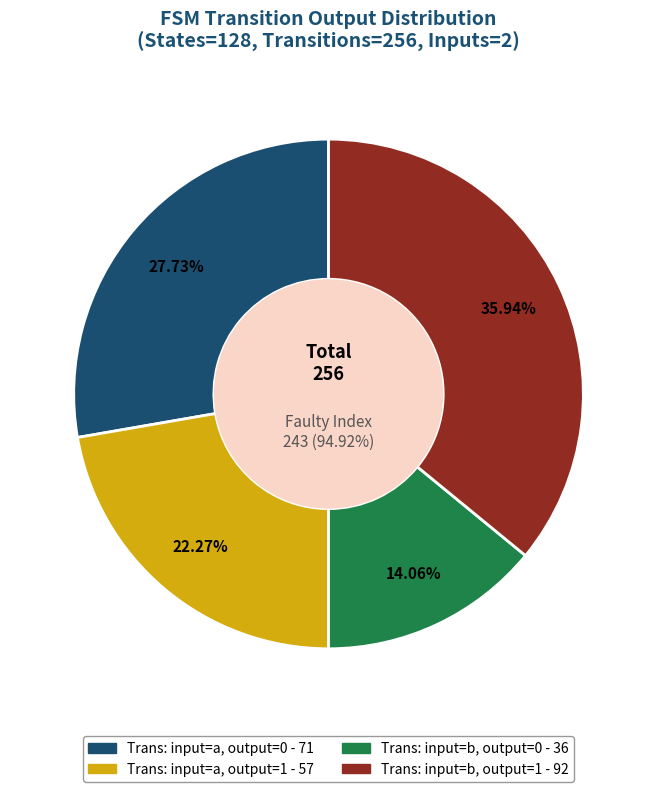

Count the number of slices in the pie.

8